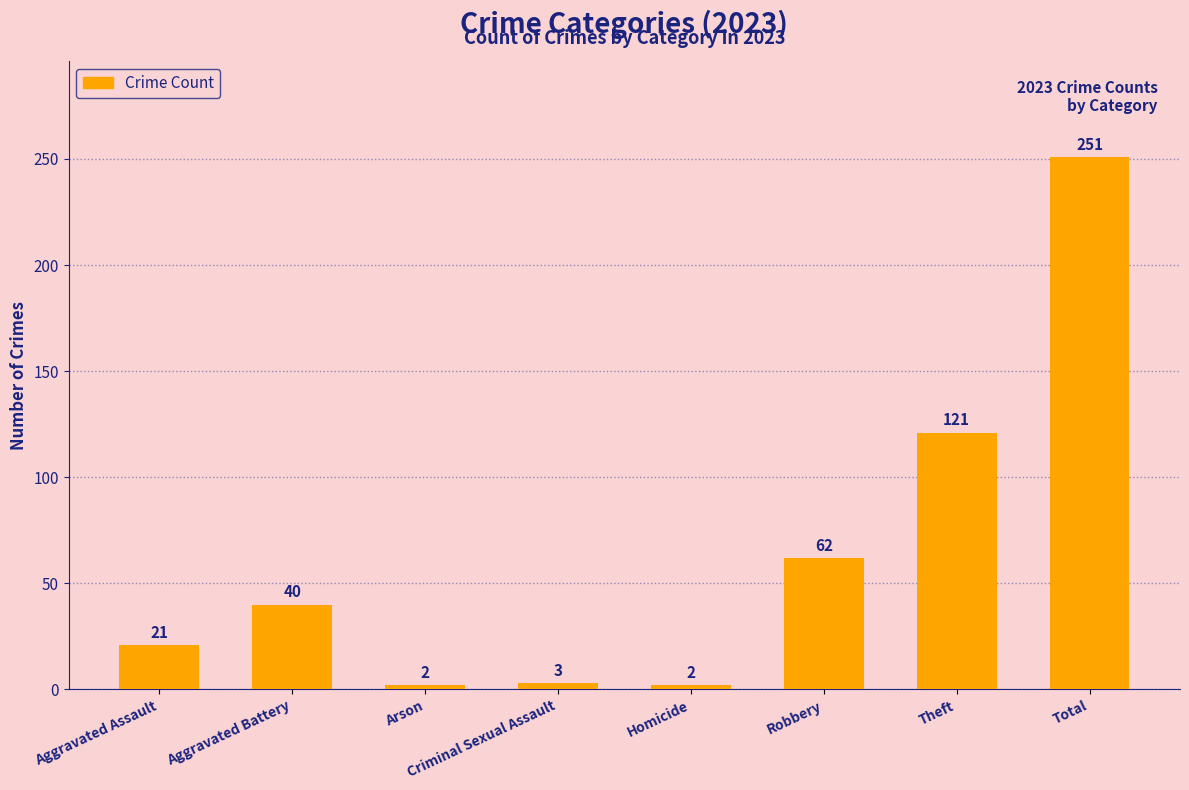

Reading left to right, transcribe all the data shown in this chart.

21	40	2	3	2	62	121	251